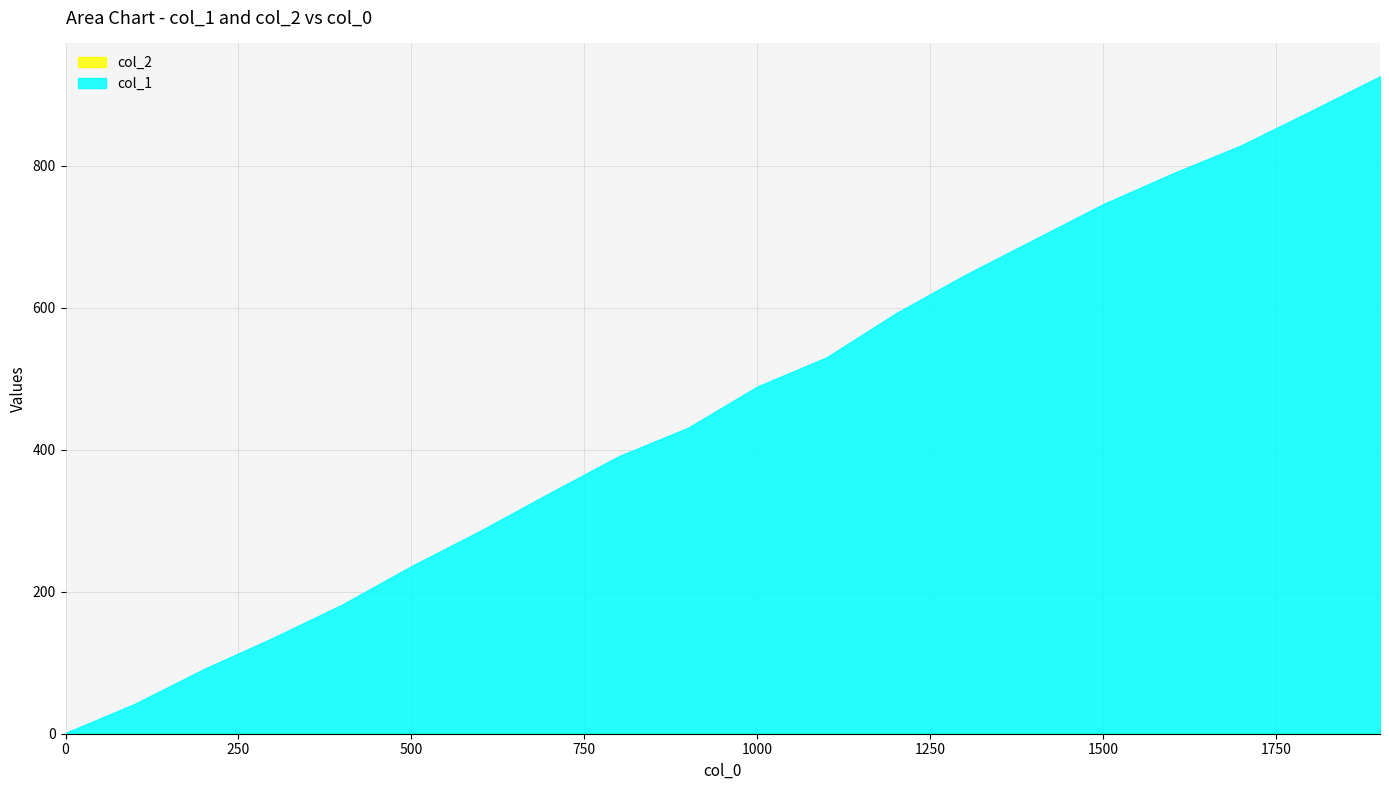

What is the approximate value of col_1 at 1100?

529.0